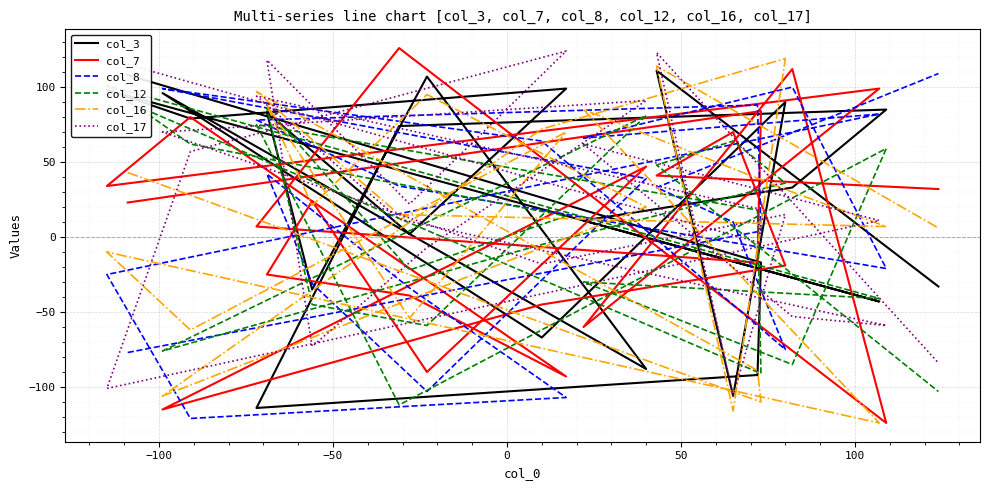

What is the value of the col_3 point at the 22nd from the left?

111